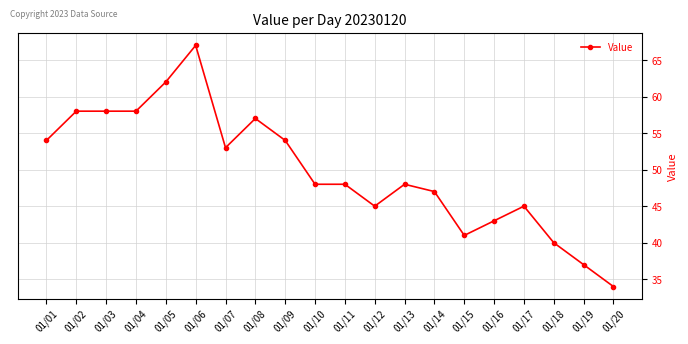

Does the chart have visible grid lines?

Yes